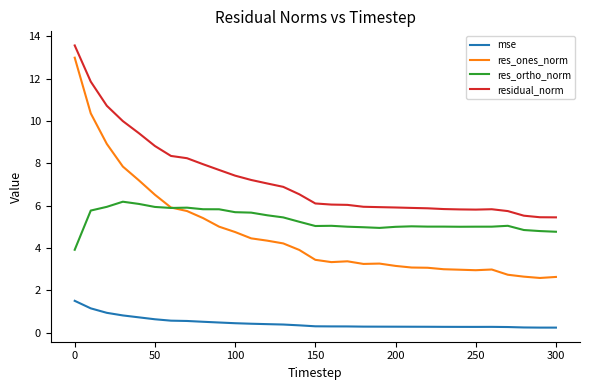

True or false: res_ones_norm and residual_norm intersect in this chart.

False